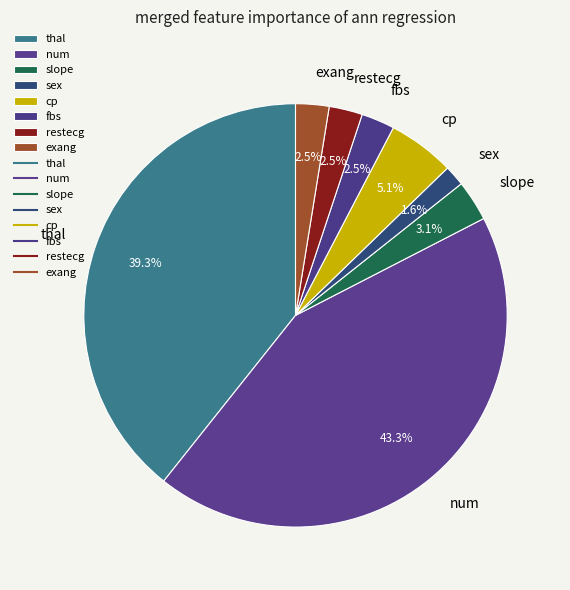

Does num account for over 50% of the chart?

No